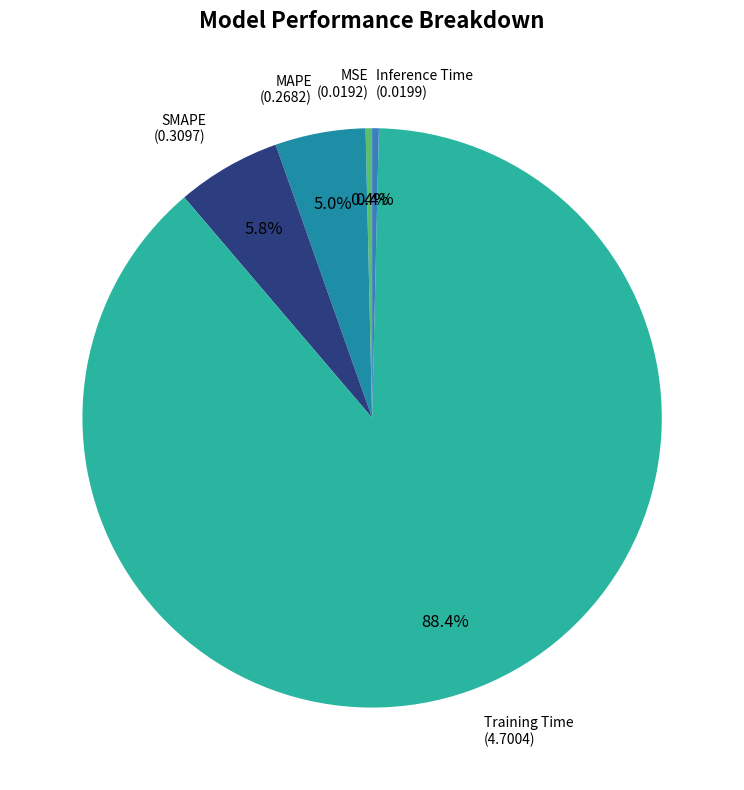

Does any single category account for the majority?

Yes